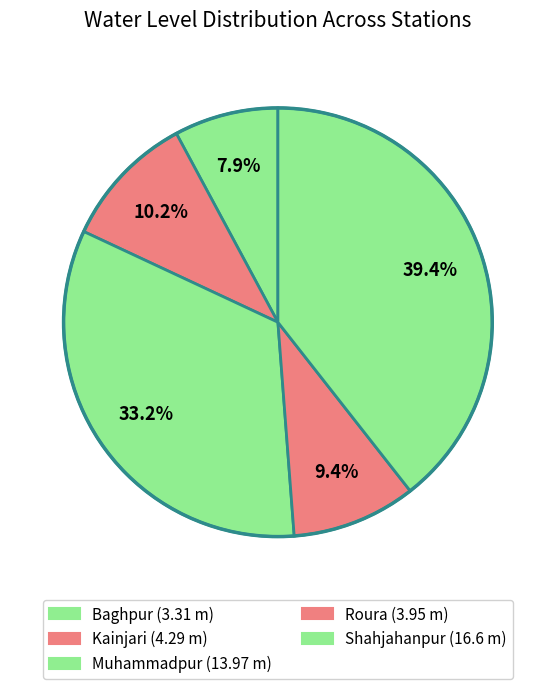

Combined, do Kainjari and Baghpur account for over 50%?

No